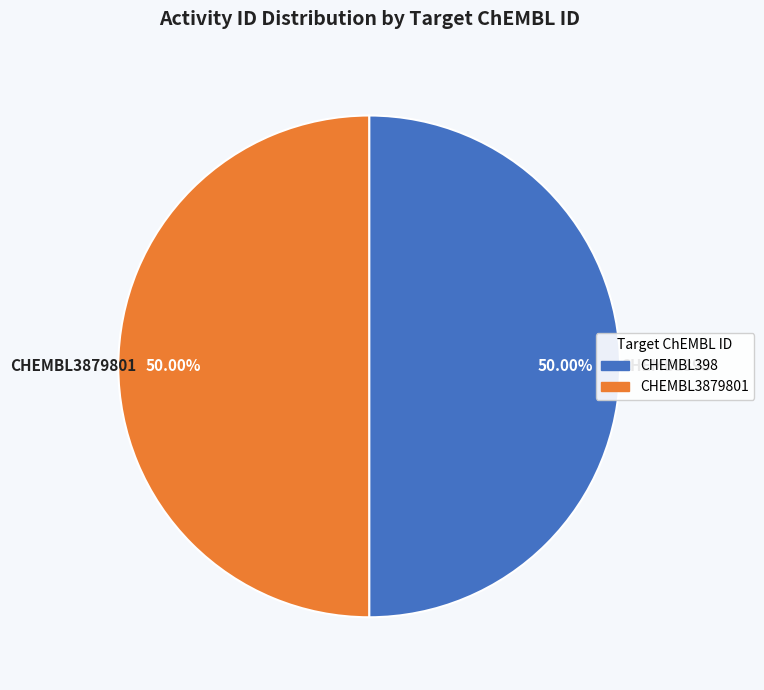

What percentage is NOT represented by CHEMBL398?

50.0%